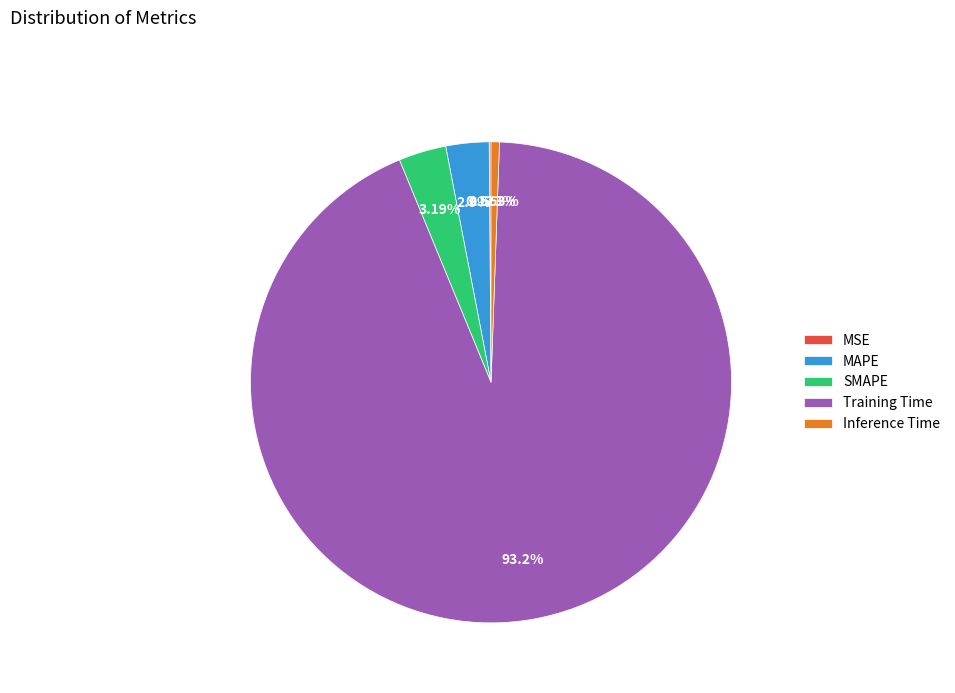

Which slice is the largest?

Training Time